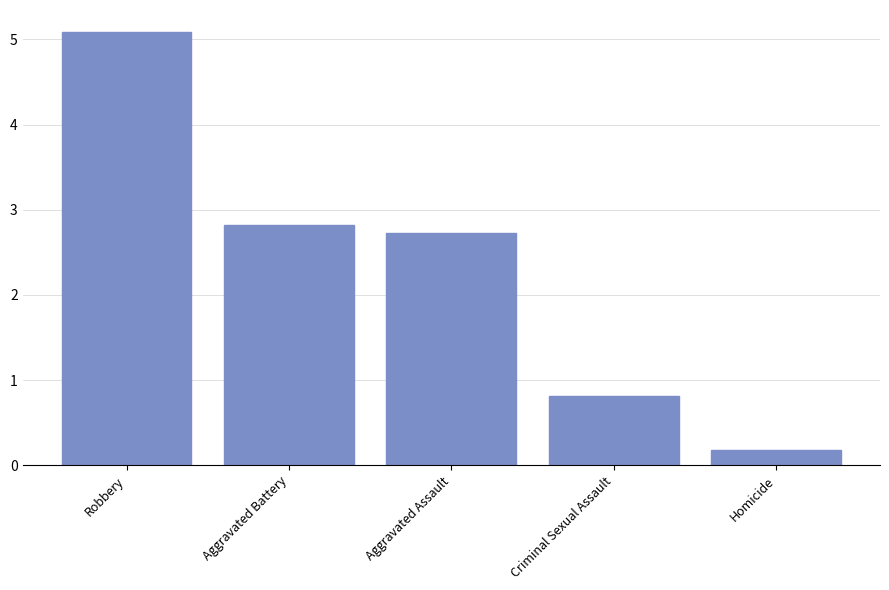

Rank the categories by value from highest to lowest.

Robbery, Aggravated Battery, Aggravated Assault, Criminal Sexual Assault, Homicide